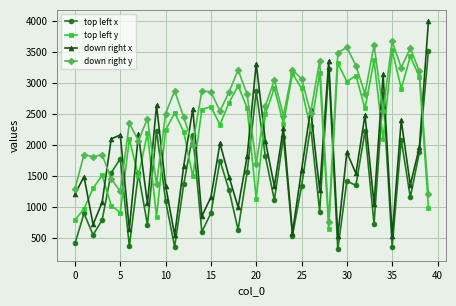

How many values in the top left y series are below 2490?

20